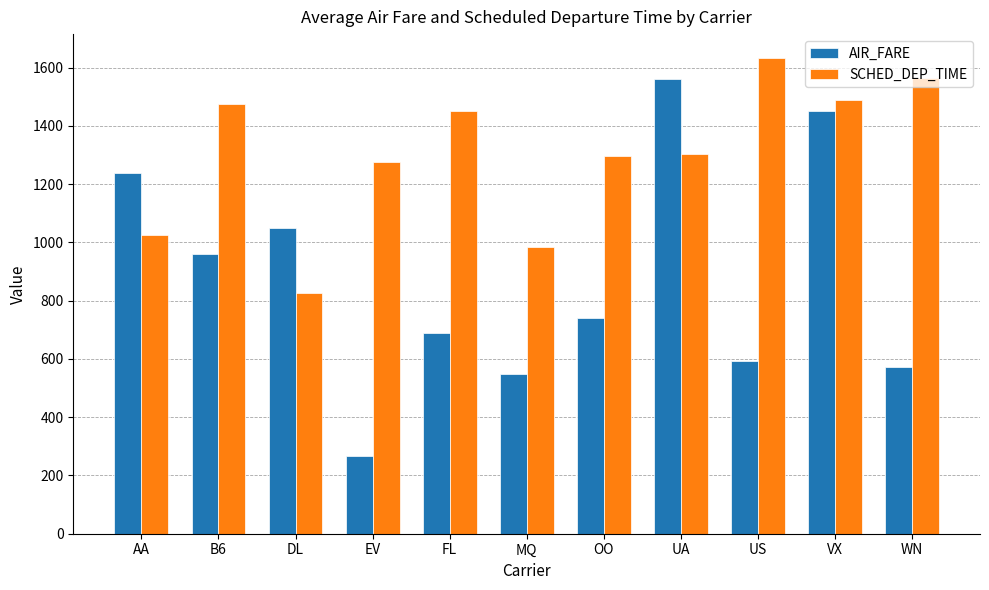

Rank the series by their average value, from highest to lowest.

SCHED_DEP_TIME, AIR_FARE